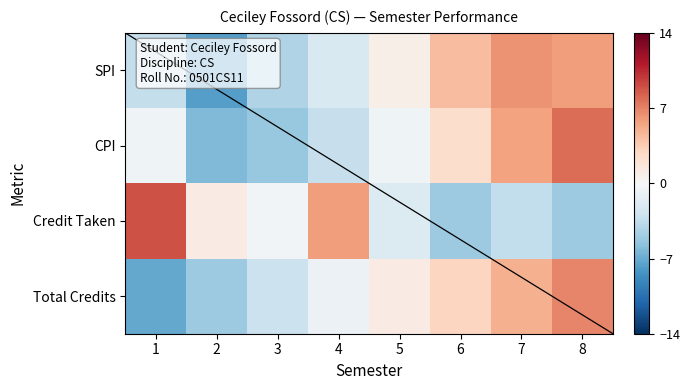

Is it true that Credit Taken equals -1.9 at 5?

True